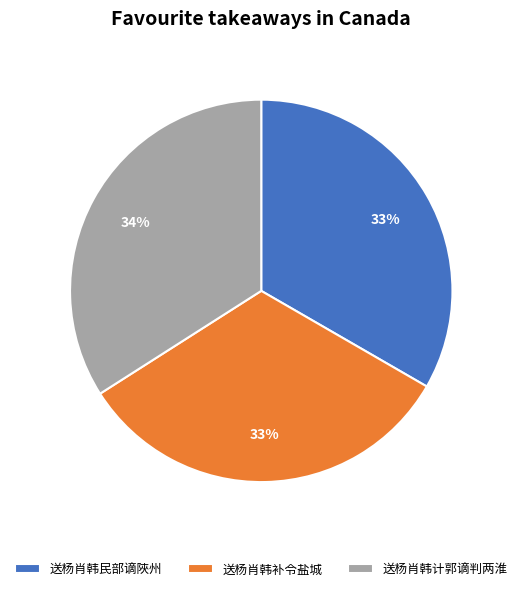

True or false: 送杨肖韩计郭谪判两淮 accounts for 20% of the total.

False